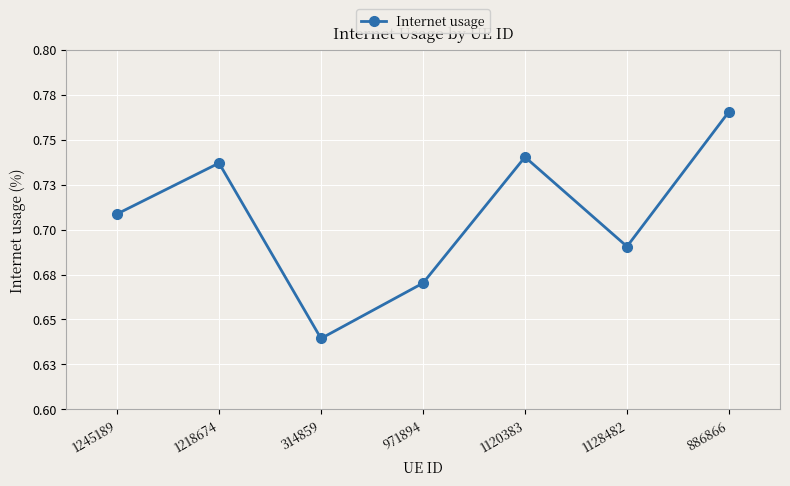

True or false: the data shows 0.7 at 971894.

True